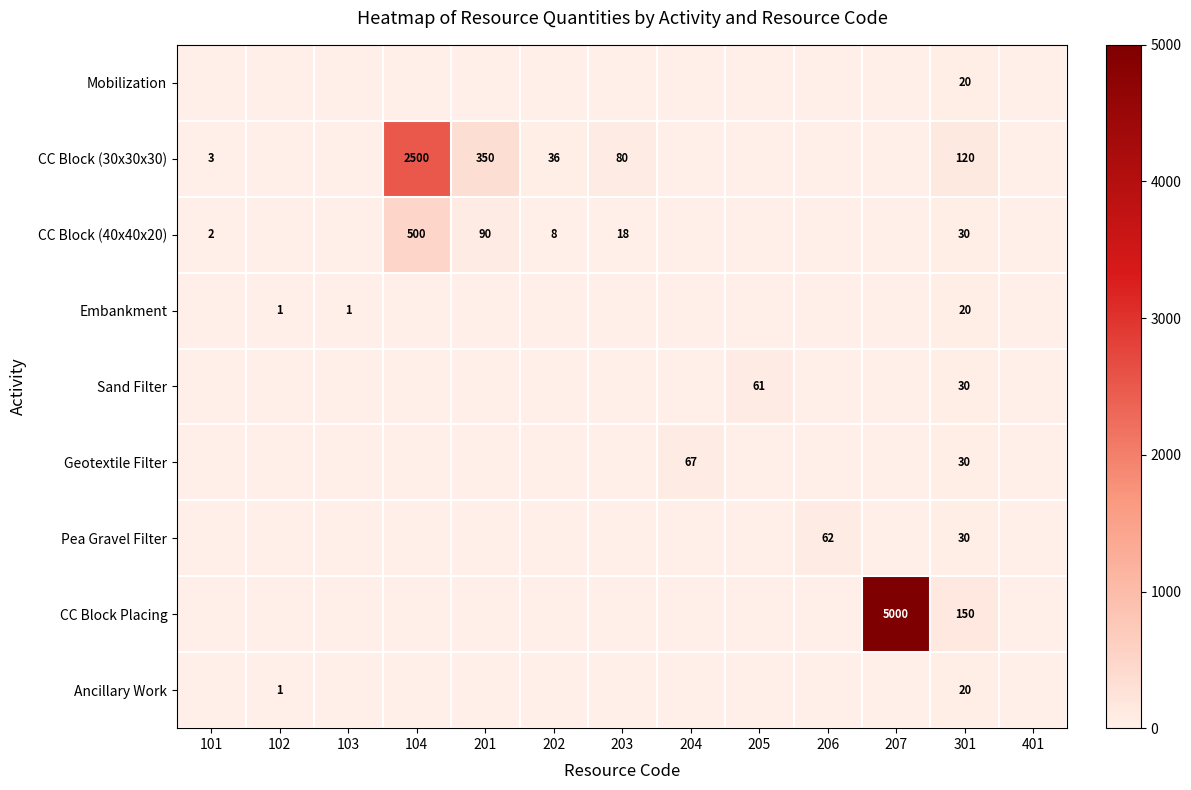

Is it true that Geotextile Filter equals 67 at 204?

True